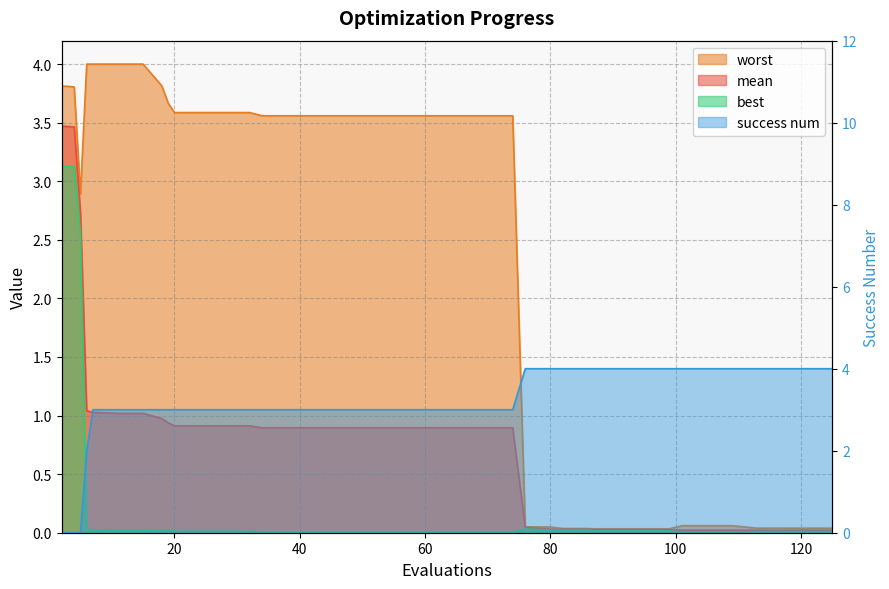

Is it true that worst equals 0.1 at 109?

True